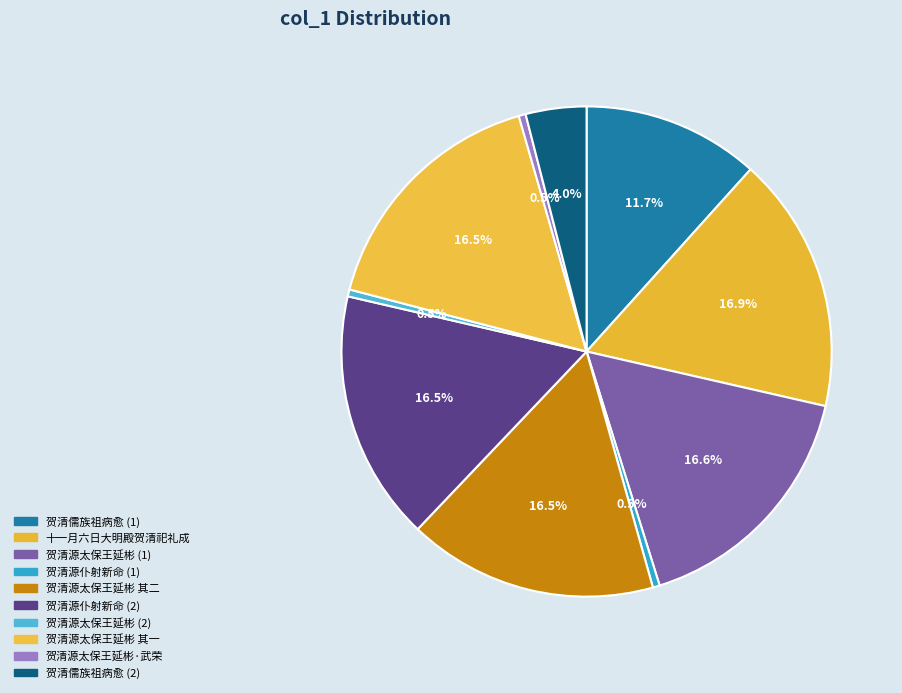

Does 十一月六日大明殿贺清祀礼成 represent more than half of the total?

No